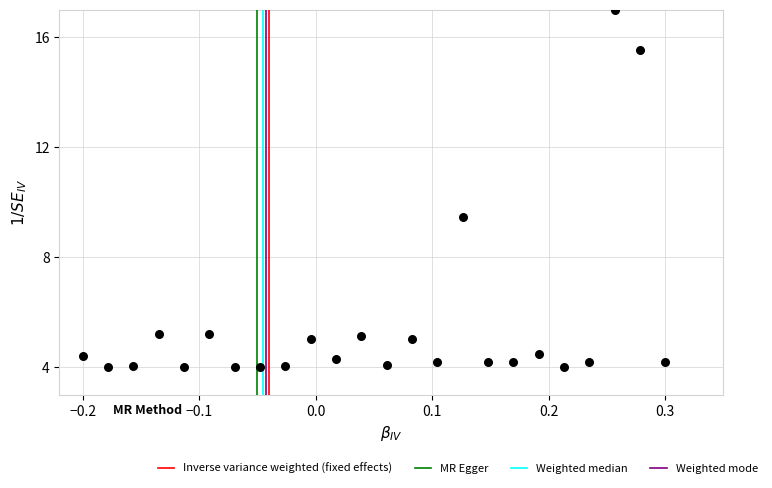

What Y value in the scatter plot is closest to 10?

9.5